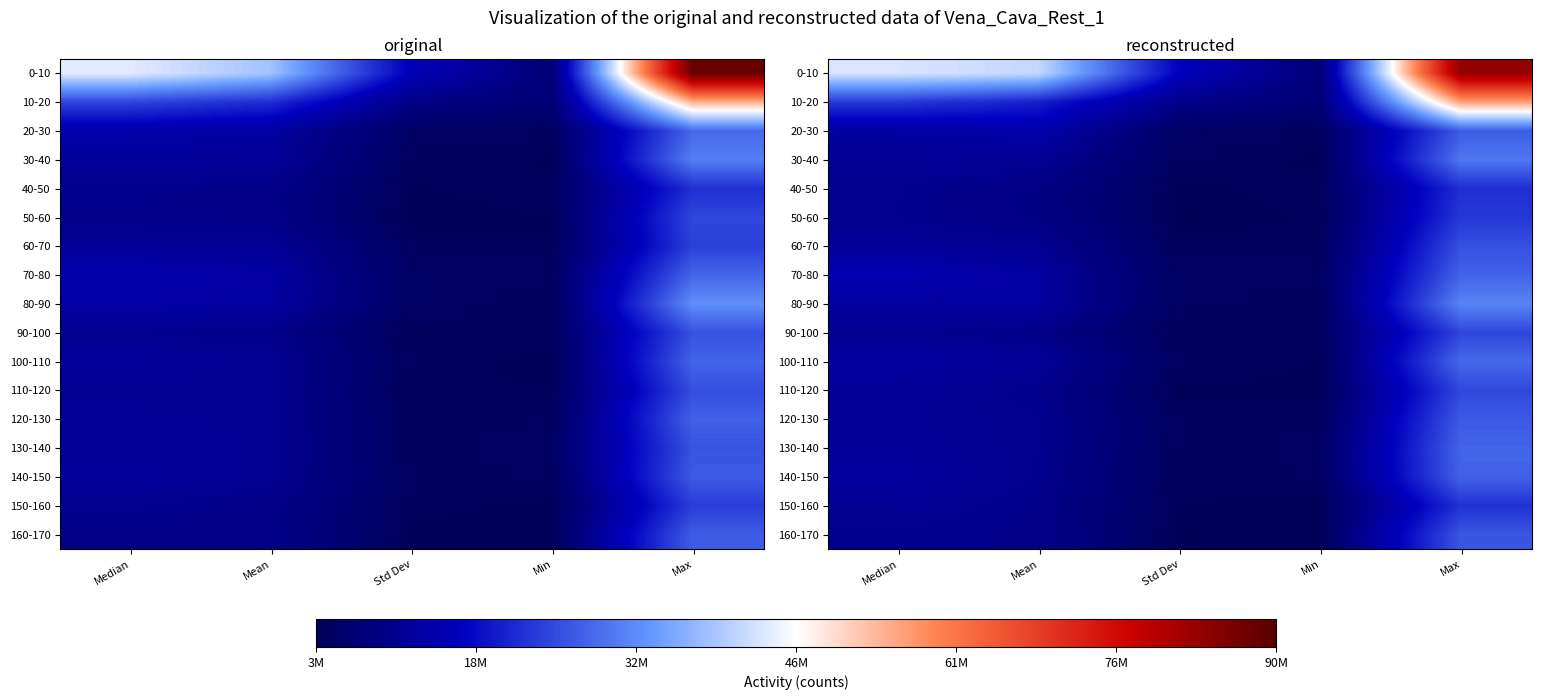

The value of 60-70 at Median is 19020754.9. True or false?

False